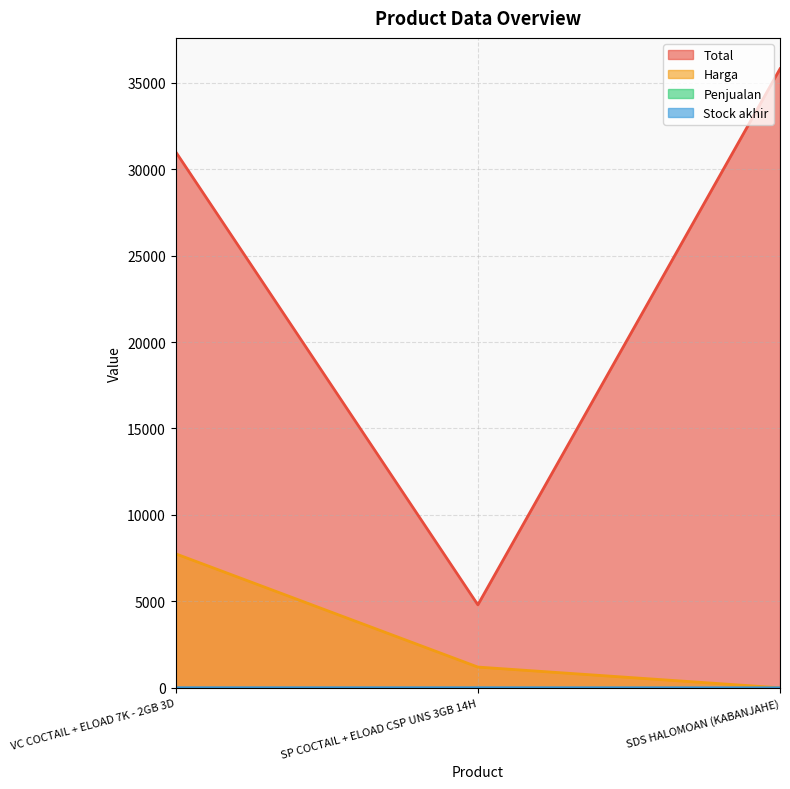

List the labels in order of Total value, smallest first.

SP COCTAIL + ELOAD CSP UNS 3GB 14H, VC COCTAIL + ELOAD 7K - 2GB 3D, SDS HALOMOAN (KABANJAHE)